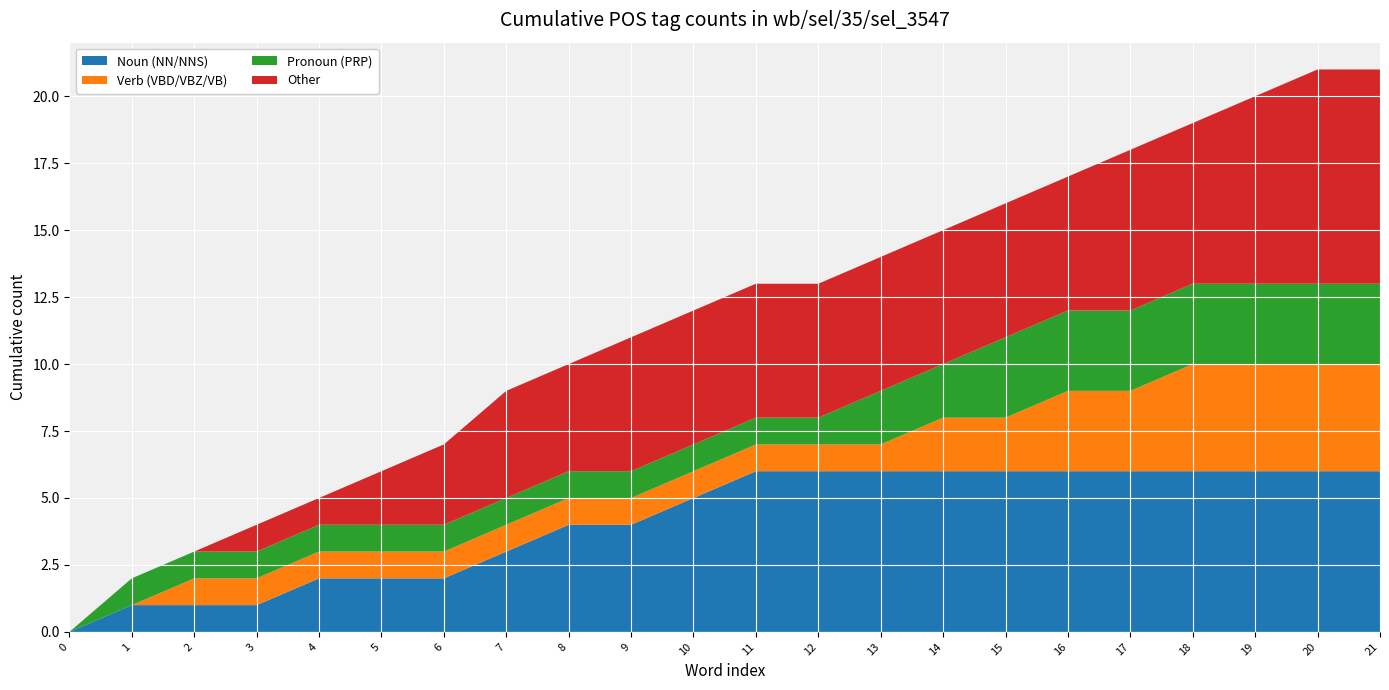

Reading left to right, list all the values displayed in this chart.

Noun (NN/NNS): 0	1	1	1	2	2	2	3	4	4	5	6	6	6	6	6	6	6	6	6	6	6
Verb (VBD/VBZ/VB): 0	0	1	1	1	1	1	1	1	1	1	1	1	1	2	2	3	3	4	4	4	4
Pronoun (PRP): 0	1	1	1	1	1	1	1	1	1	1	1	1	2	2	3	3	3	3	3	3	3
Other: 0	0	0	1	1	2	3	4	4	5	5	5	5	5	5	5	5	6	6	7	8	8